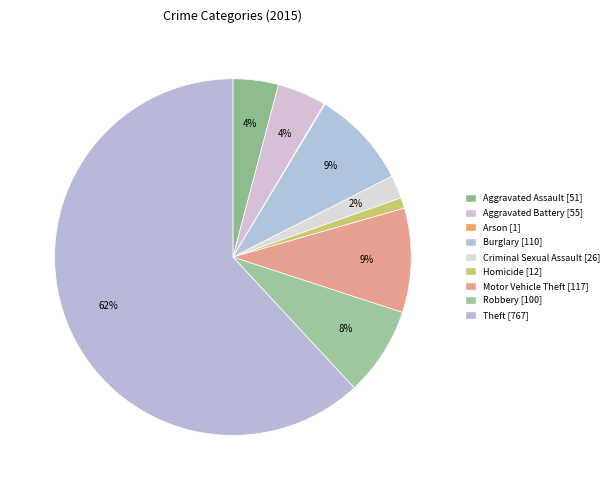

What portion of the pie excludes Burglary?

91.1%